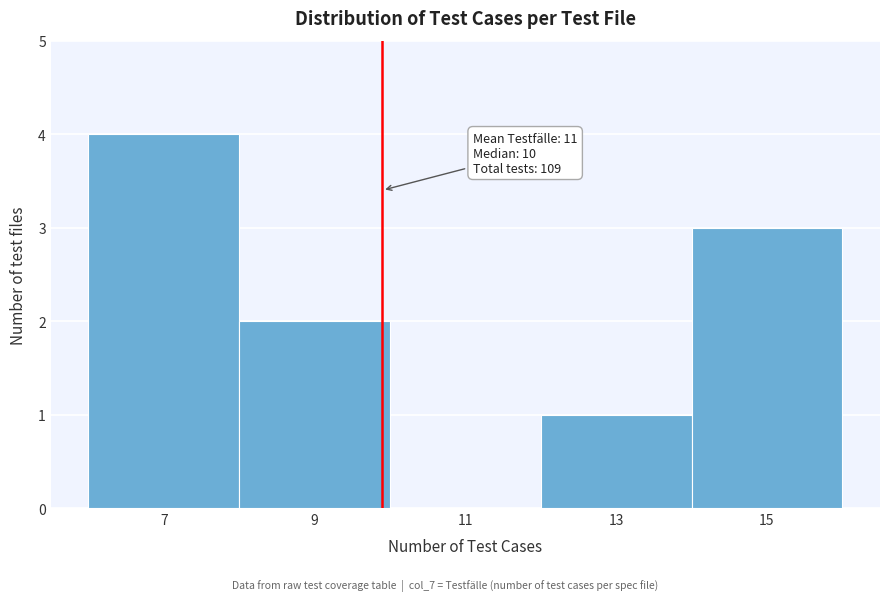

Reading left to right, extract all data points from this chart.

7=4	9=2	11=0	13=1	15=3